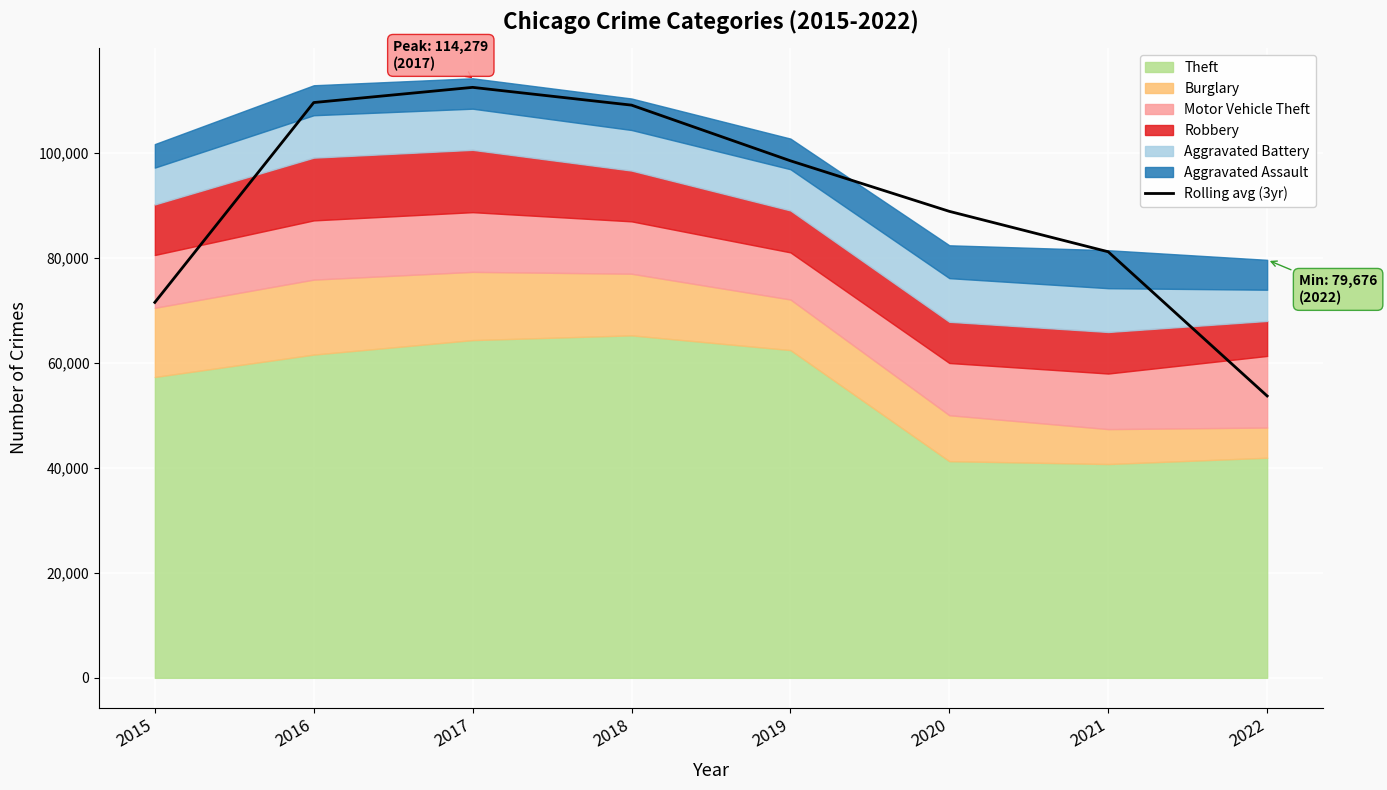

Reading left to right, extract all data points from this chart.

71562.7	109655.7	112551.7	109164.0	98554.0	88915.7	81212.0	53729.0